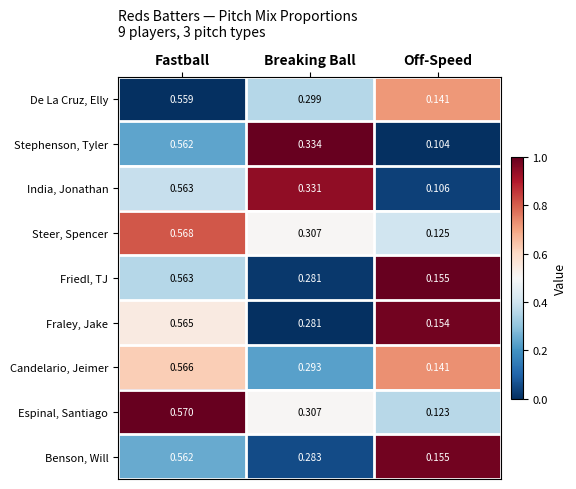

Where is De La Cruz, Elly nearest to the value 0?

Off-Speed